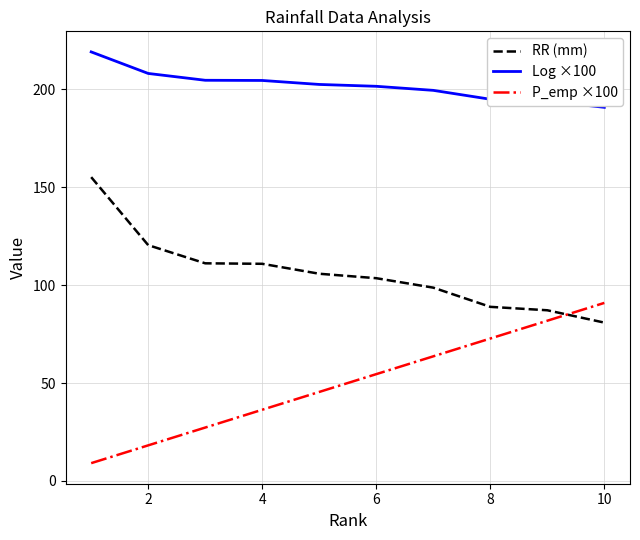

List the series in order of their peak value, lowest first.

P_emp ×100, RR (mm), Log ×100